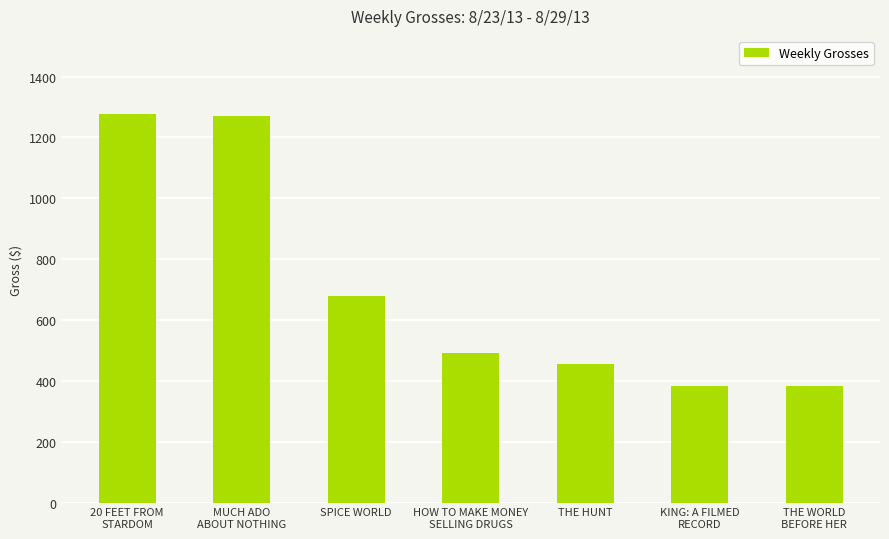

What is the sum of all values?

4942